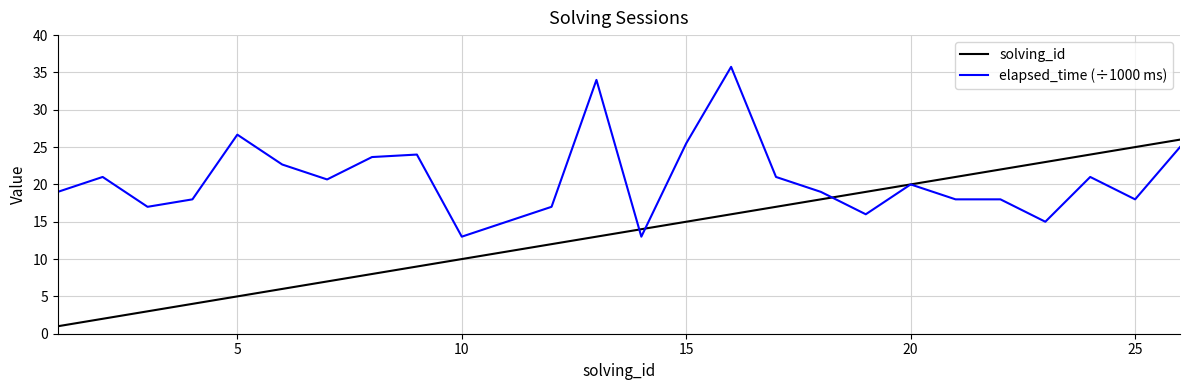

Which series has the largest total across all categories?

elapsed_time (÷1000 ms)